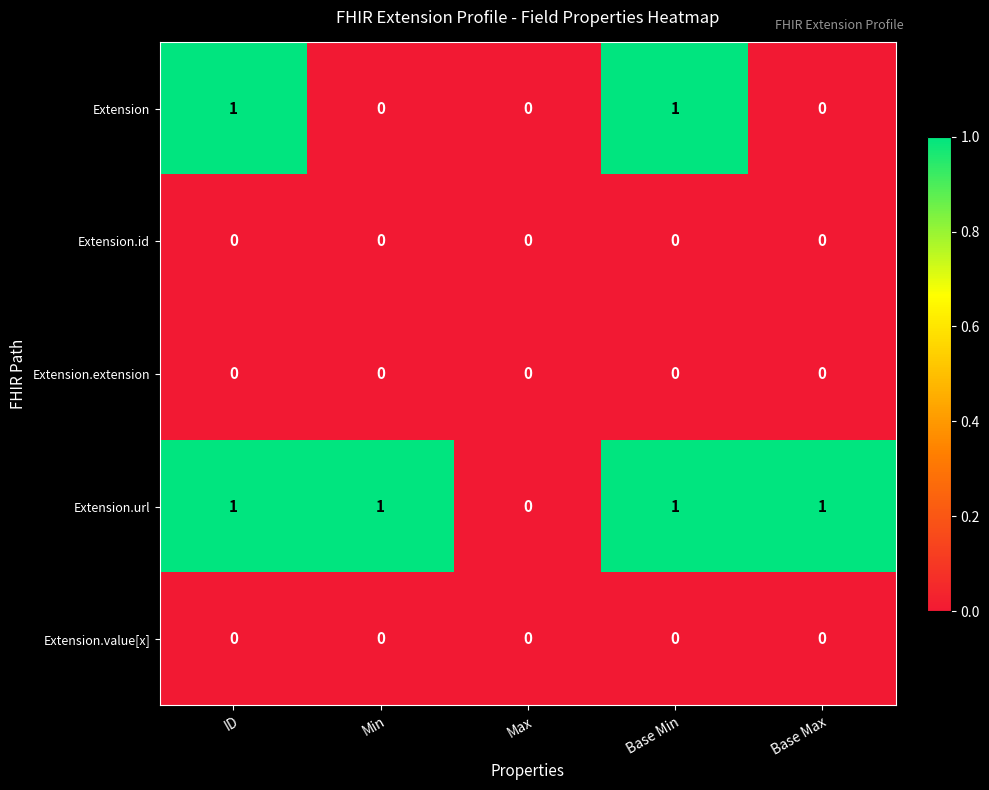

Which series has the largest total across all categories?

Extension.url